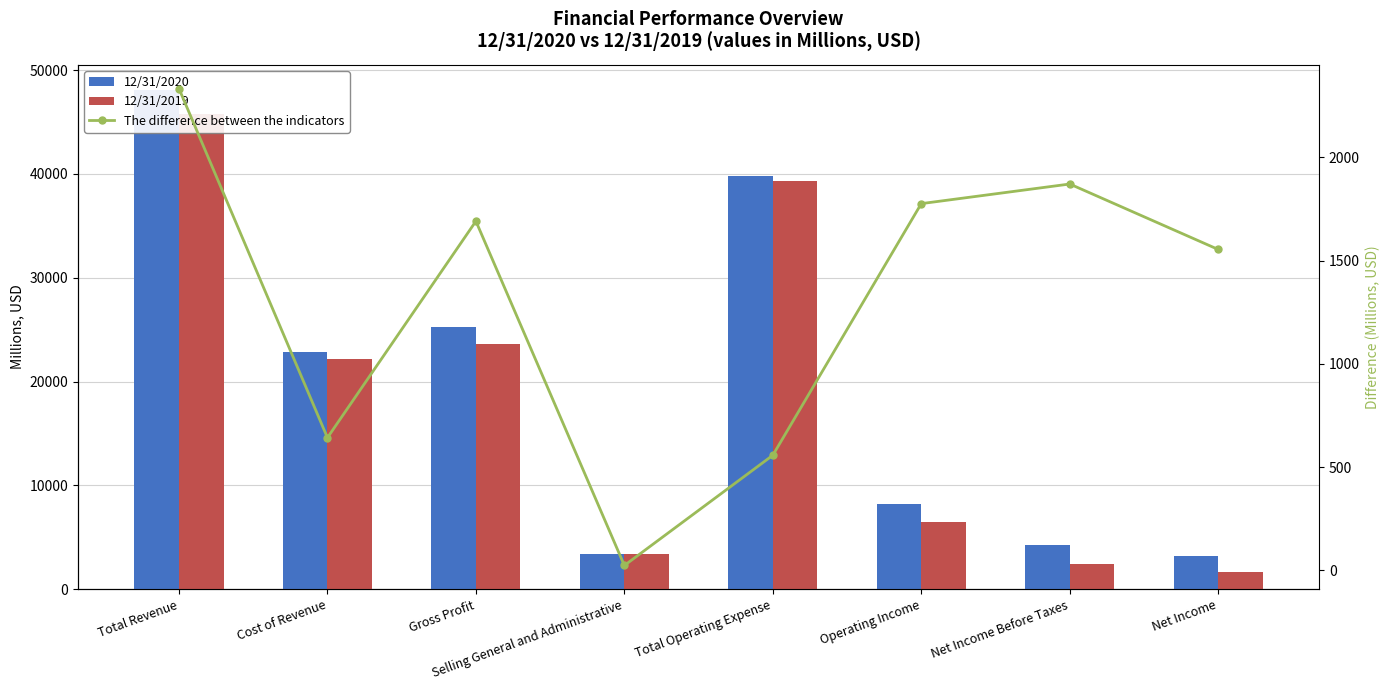

What is the difference between the second highest and minimum values in the The difference between the indicators series?

1848